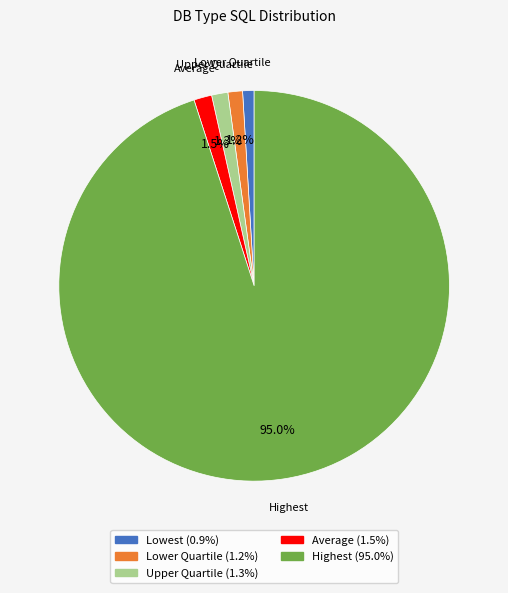

What percentage do Upper Quartile and Highest together represent?

96.4%